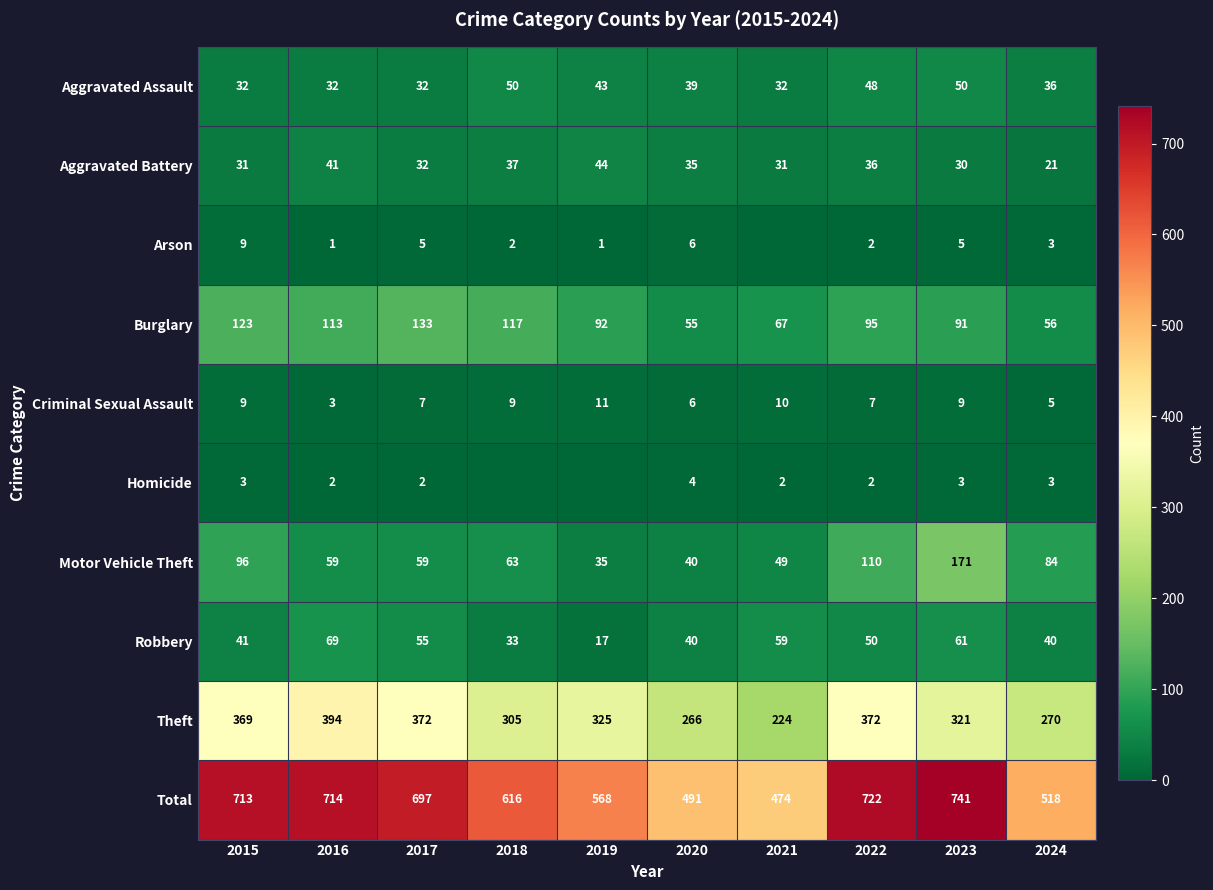

What is the total value across all series at 2021?

948